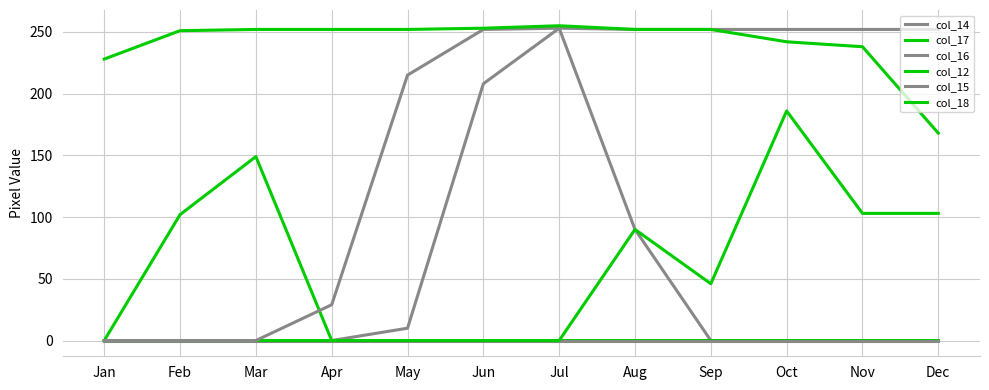

Reading left to right, list all the values displayed in this chart.

col_14: Jan=0	Feb=0	Mar=0	Apr=0	May=10	Jun=208	Jul=253	Aug=90	Sep=0	Oct=0	Nov=0	Dec=0
col_17: Jan=0	Feb=102	Mar=149	Apr=0	May=0	Jun=0	Jul=0	Aug=0	Sep=0	Oct=0	Nov=0	Dec=0
col_16: Jan=0	Feb=0	Mar=0	Apr=0	May=0	Jun=0	Jul=0	Aug=0	Sep=0	Oct=0	Nov=0	Dec=0
col_12: Jan=0	Feb=0	Mar=0	Apr=0	May=0	Jun=0	Jul=0	Aug=90	Sep=46	Oct=186	Nov=103	Dec=103
col_15: Jan=0	Feb=0	Mar=0	Apr=29	May=215	Jun=252	Jul=253	Aug=252	Sep=252	Oct=252	Nov=252	Dec=252
col_18: Jan=228	Feb=251	Mar=252	Apr=252	May=252	Jun=253	Jul=255	Aug=252	Sep=252	Oct=242	Nov=238	Dec=168